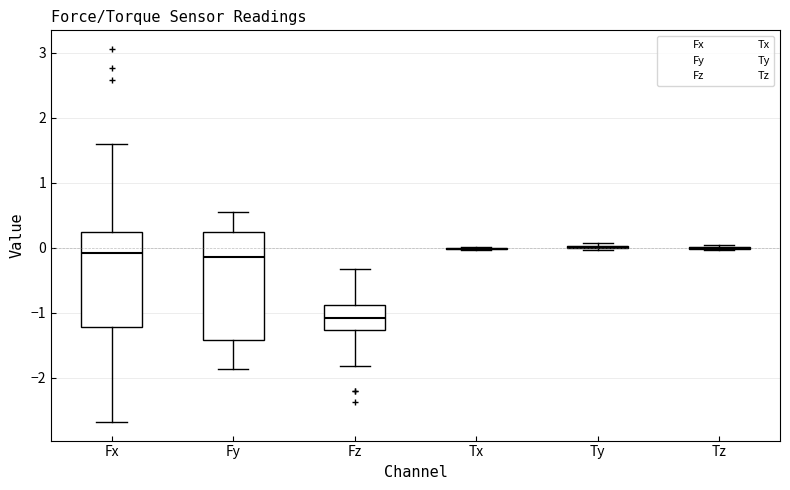

Where does the lower whisker of the box for Fy end on the y-axis? The values are not printed on the chart, so give them approximately, as read against the axis.

-1.9